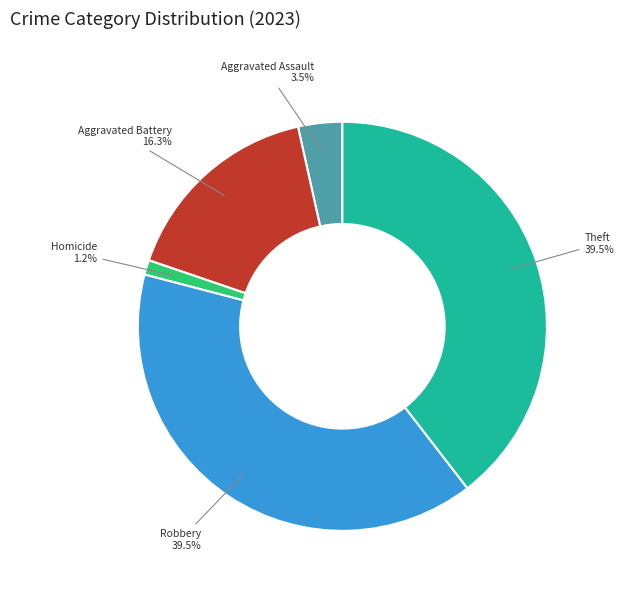

Is there any slice that represents more than half of the pie?

No